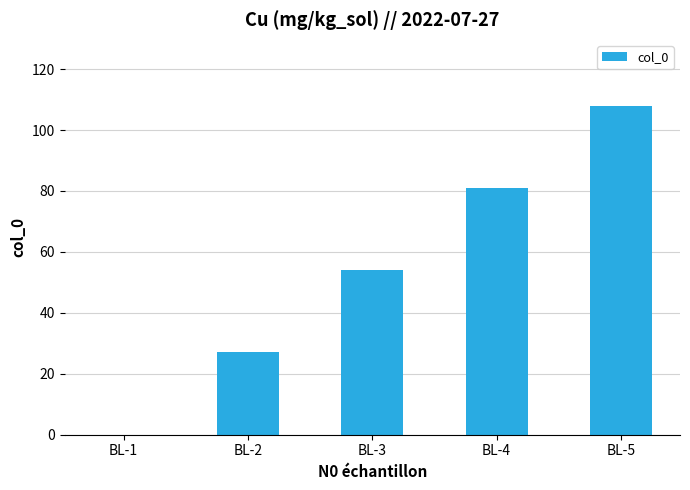

What is the approximate value at BL-2, to the nearest 50?

50